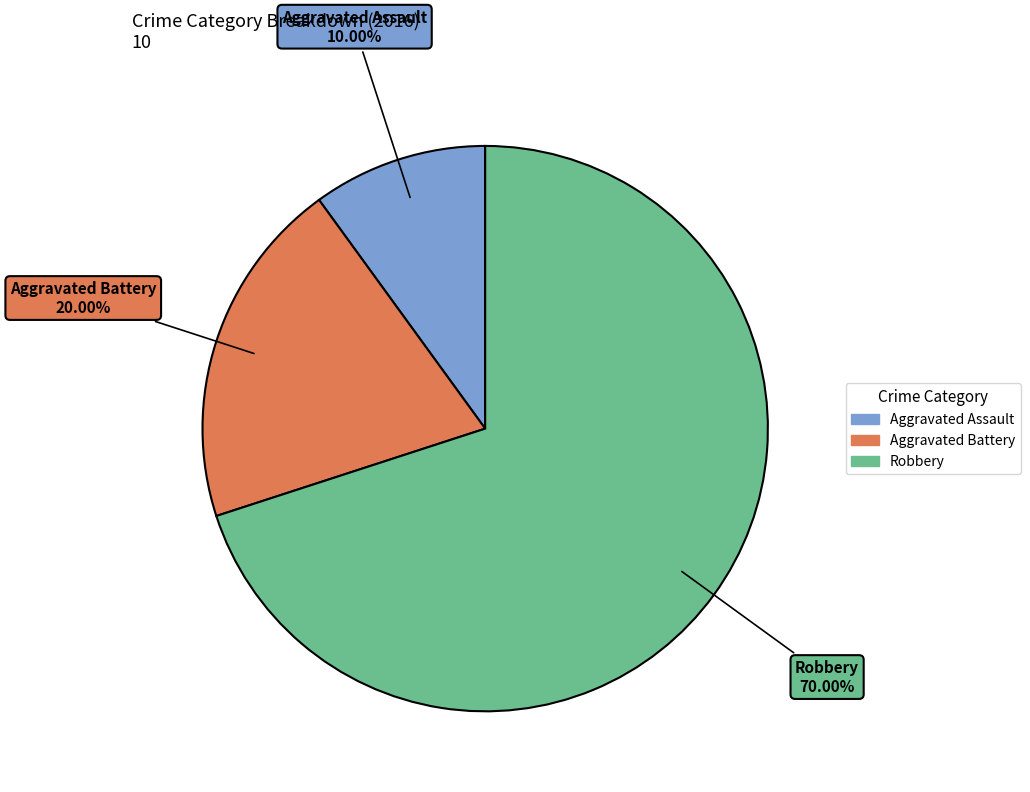

What portion of the pie excludes Aggravated Assault?

90.0%